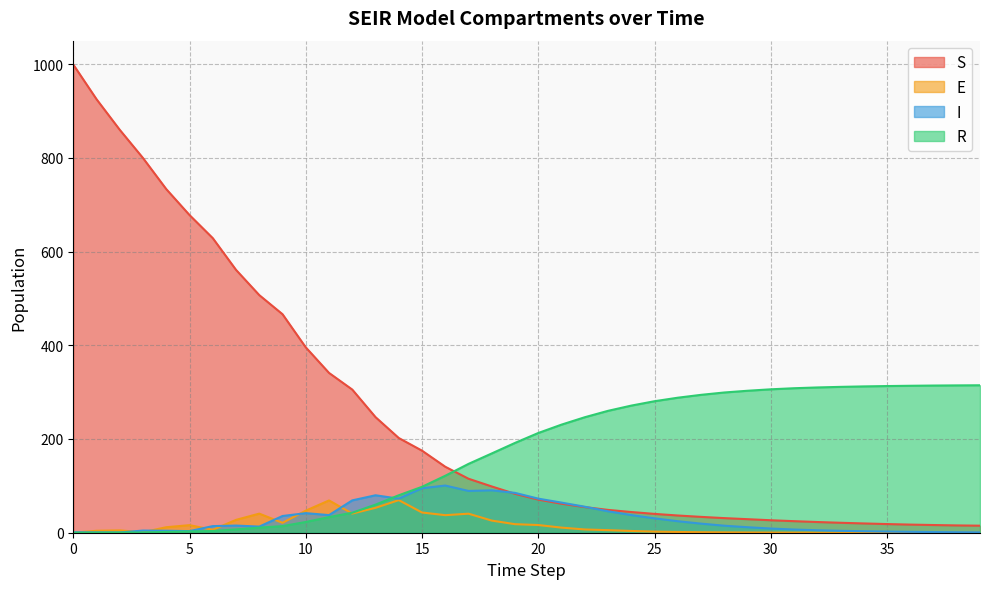

True or false: R has a value of 557.2 at 37.

False